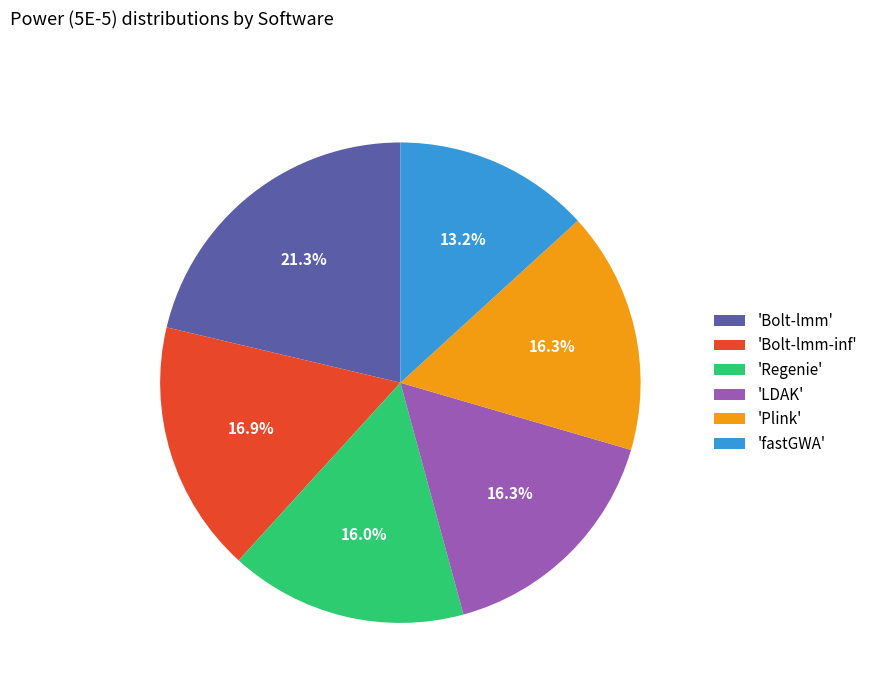

To the nearest percent, what is the difference between the largest and smallest slice percentages?

8%